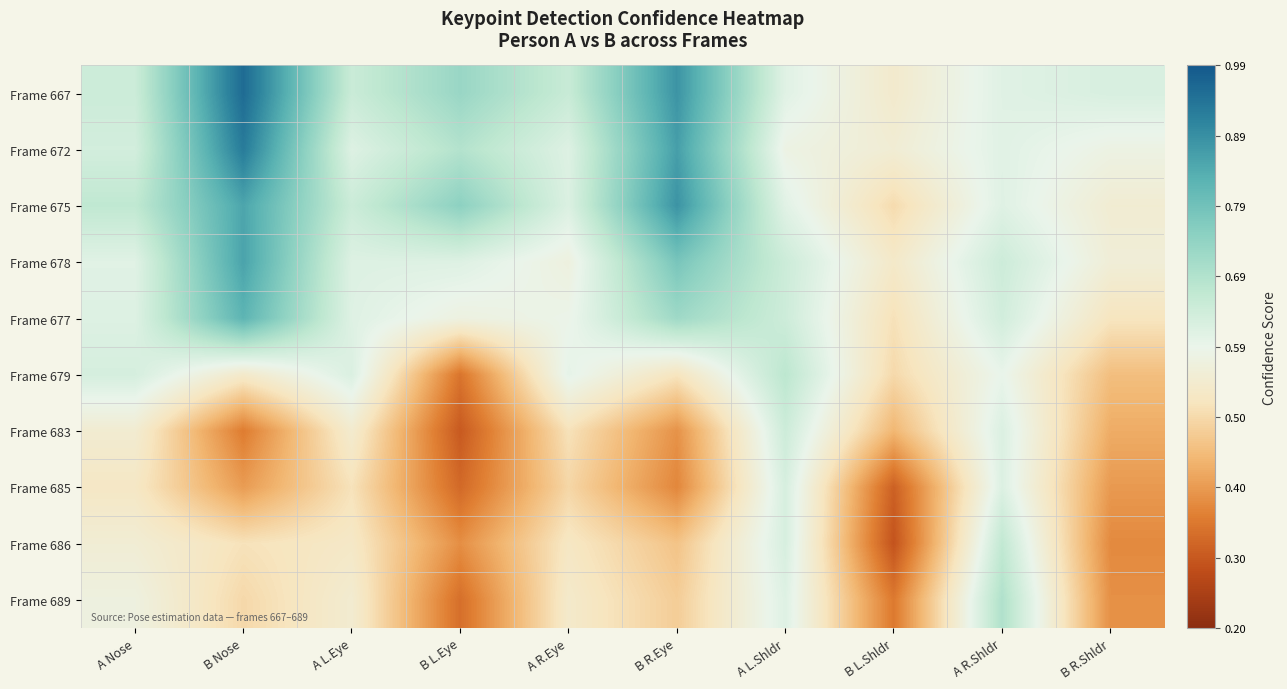

Reading right to left, what are all the values shown in this chart?

Frame 667: B R.Shldr=0.6	A R.Shldr=0.6	B L.Shldr=0.5	A L.Shldr=0.6	B R.Eye=0.9	A R.Eye=0.7	B L.Eye=0.7	A L.Eye=0.7	B Nose=1.0	A Nose=0.7
Frame 672: B R.Shldr=0.6	A R.Shldr=0.6	B L.Shldr=0.6	A L.Shldr=0.6	B R.Eye=0.9	A R.Eye=0.6	B L.Eye=0.7	A L.Eye=0.6	B Nose=0.9	A Nose=0.6
Frame 675: B R.Shldr=0.6	A R.Shldr=0.6	B L.Shldr=0.5	A L.Shldr=0.6	B R.Eye=0.9	A R.Eye=0.6	B L.Eye=0.8	A L.Eye=0.7	B Nose=0.9	A Nose=0.7
Frame 678: B R.Shldr=0.6	A R.Shldr=0.6	B L.Shldr=0.5	A L.Shldr=0.6	B R.Eye=0.8	A R.Eye=0.6	B L.Eye=0.6	A L.Eye=0.6	B Nose=0.9	A Nose=0.6
Frame 677: B R.Shldr=0.5	A R.Shldr=0.6	B L.Shldr=0.5	A L.Shldr=0.6	B R.Eye=0.7	A R.Eye=0.6	B L.Eye=0.6	A L.Eye=0.6	B Nose=0.8	A Nose=0.6
Frame 679: B R.Shldr=0.4	A R.Shldr=0.6	B L.Shldr=0.5	A L.Shldr=0.7	B R.Eye=0.5	A R.Eye=0.6	B L.Eye=0.3	A L.Eye=0.6	B Nose=0.5	A Nose=0.6
Frame 683: B R.Shldr=0.4	A R.Shldr=0.6	B L.Shldr=0.4	A L.Shldr=0.6	B R.Eye=0.4	A R.Eye=0.5	B L.Eye=0.3	A L.Eye=0.5	B Nose=0.4	A Nose=0.5
Frame 685: B R.Shldr=0.4	A R.Shldr=0.6	B L.Shldr=0.3	A L.Shldr=0.6	B R.Eye=0.4	A R.Eye=0.5	B L.Eye=0.3	A L.Eye=0.5	B Nose=0.4	A Nose=0.5
Frame 686: B R.Shldr=0.4	A R.Shldr=0.7	B L.Shldr=0.3	A L.Shldr=0.6	B R.Eye=0.5	A R.Eye=0.5	B L.Eye=0.4	A L.Eye=0.5	B Nose=0.5	A Nose=0.6
Frame 689: B R.Shldr=0.4	A R.Shldr=0.7	B L.Shldr=0.3	A L.Shldr=0.6	B R.Eye=0.5	A R.Eye=0.5	B L.Eye=0.3	A L.Eye=0.5	B Nose=0.5	A Nose=0.6